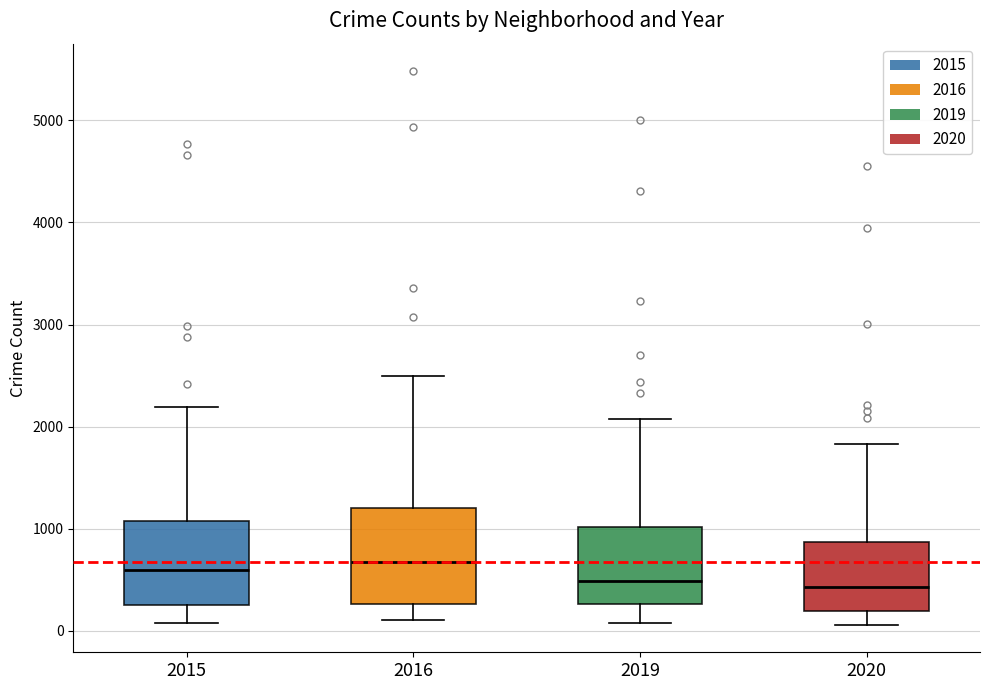

Where does the lower whisker of the box at x = 2019 end on the y-axis? The values are not printed on the chart, so give them approximately, as read against the axis.

100